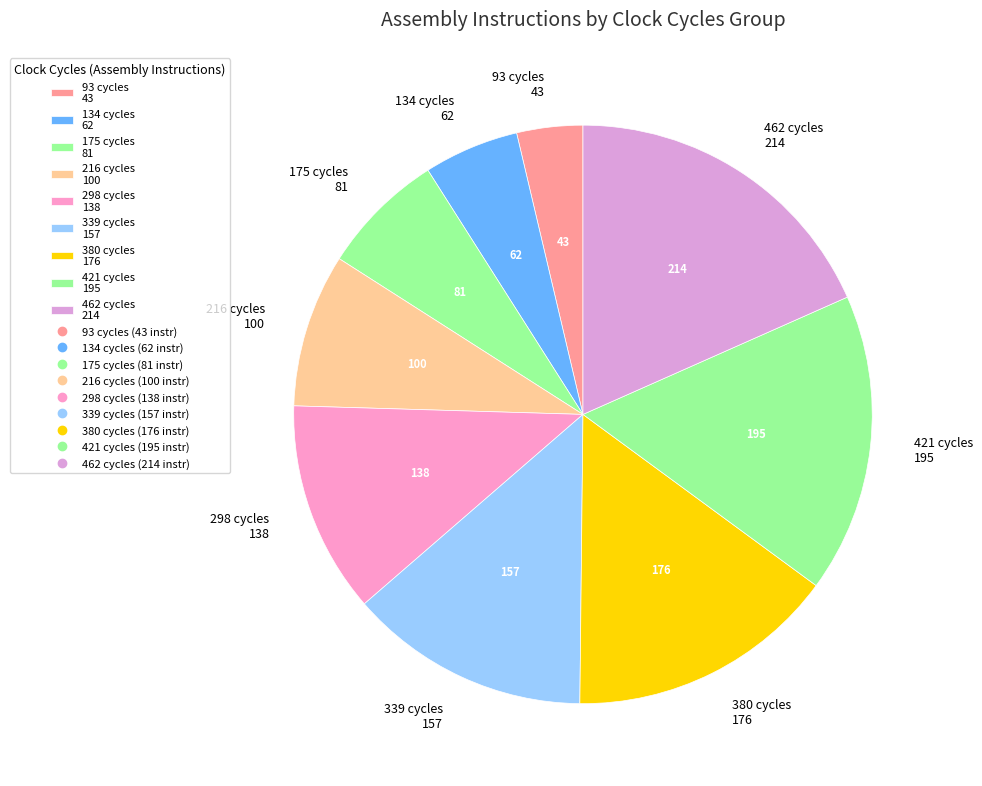

Do 380 cycles 176 and 421 cycles 195 together represent more than half of the pie?

No